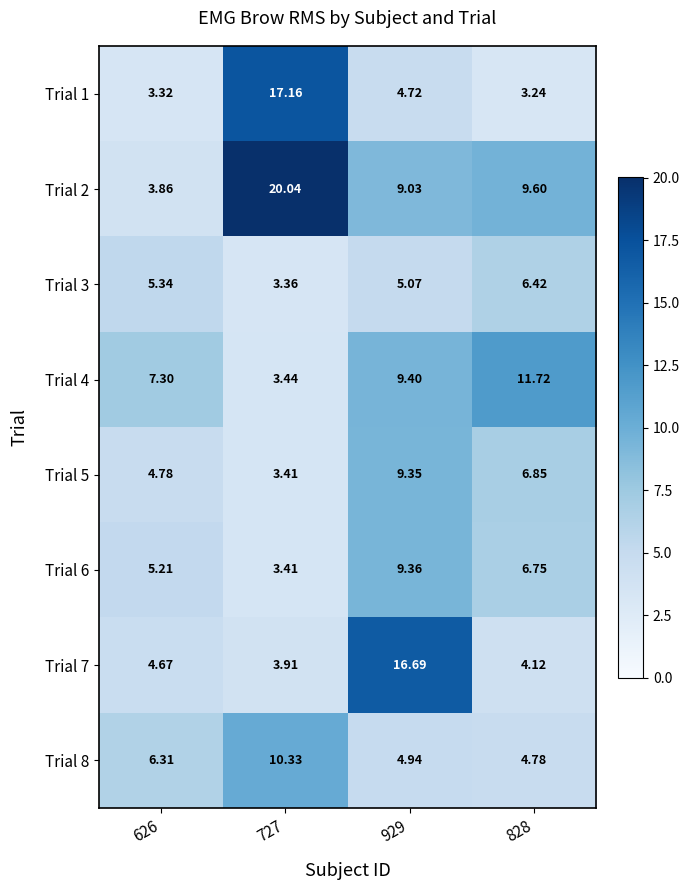

How many values in the Trial 4 series exceed 9?

2